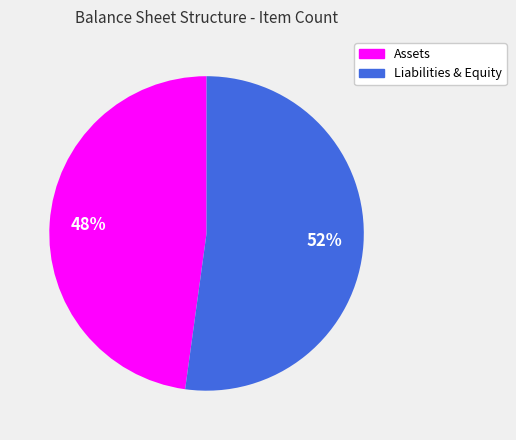

Combined, do Liabilities & Equity and Assets account for over 50%?

Yes